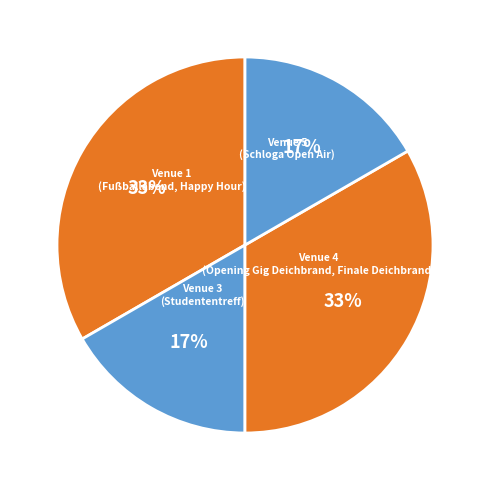

Does any single category account for the majority?

No